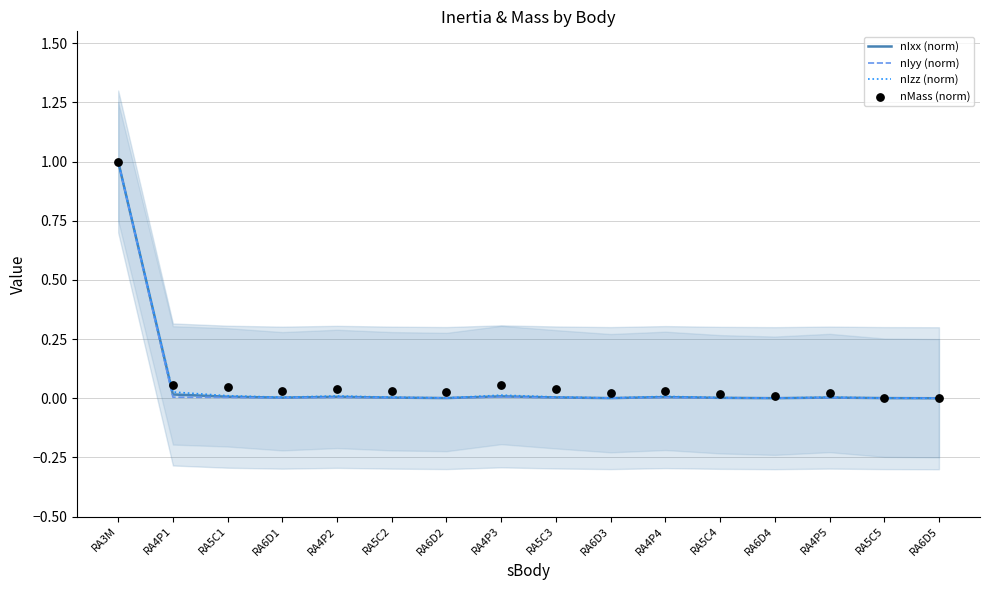

Which series contains the highest Y value?

nIxx (norm)